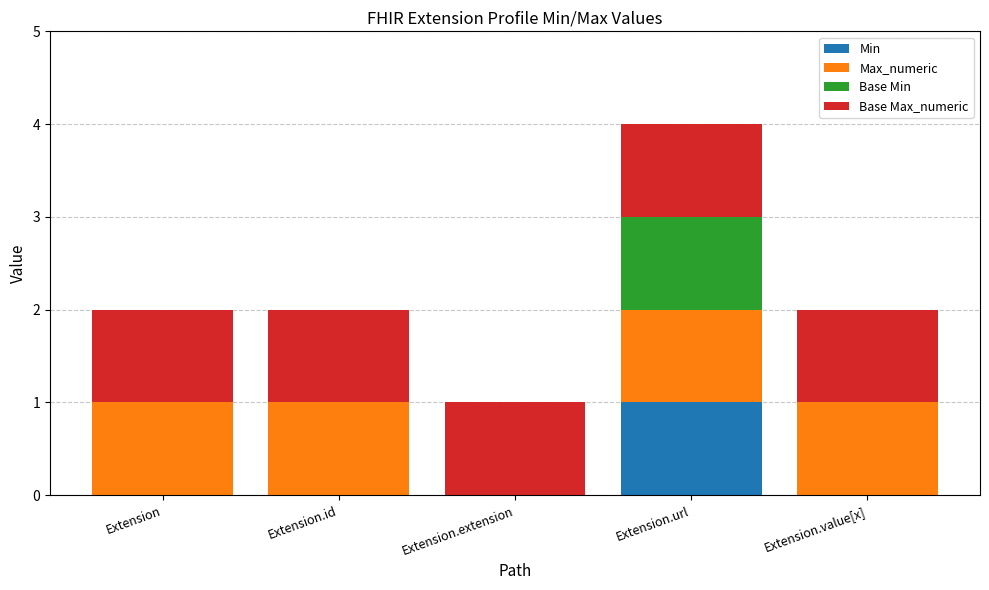

What is the sum of all Min values?

1